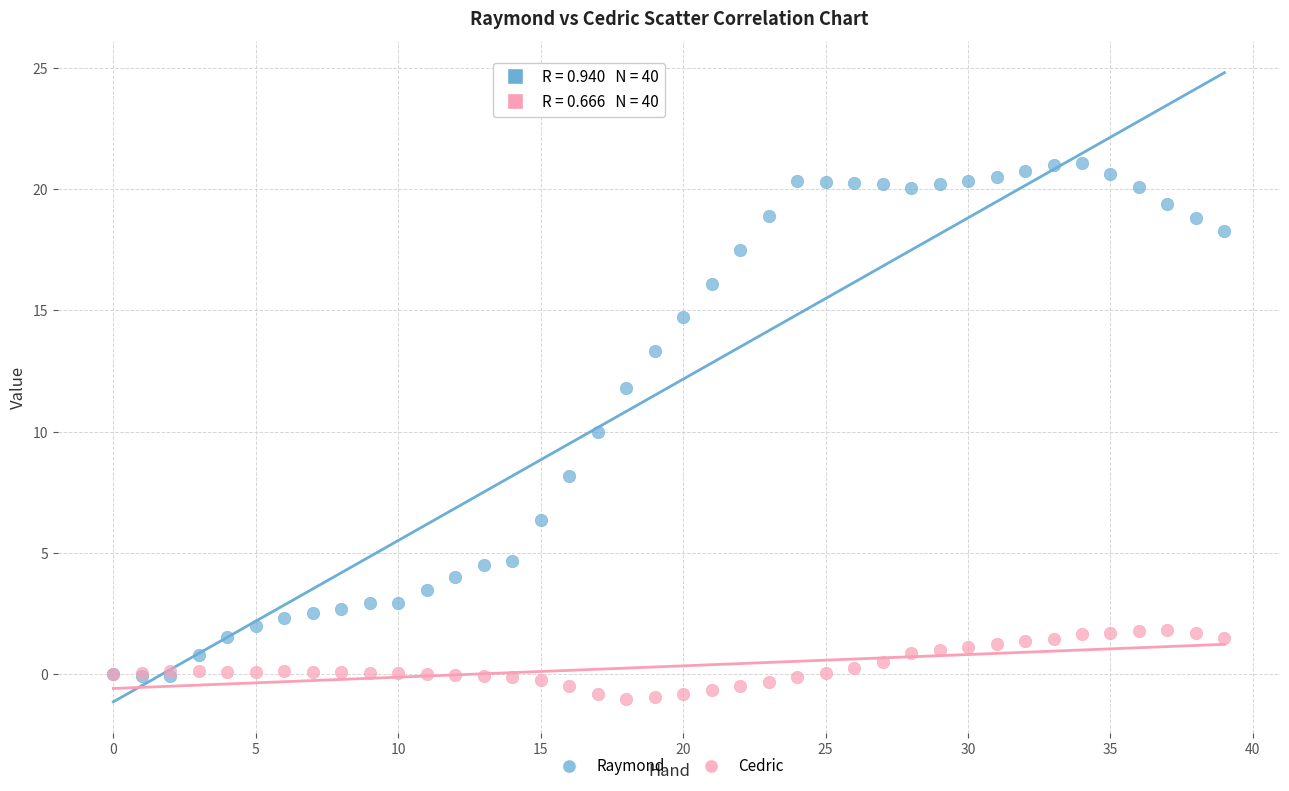

Which series contains the lowest Y value?

Cedric